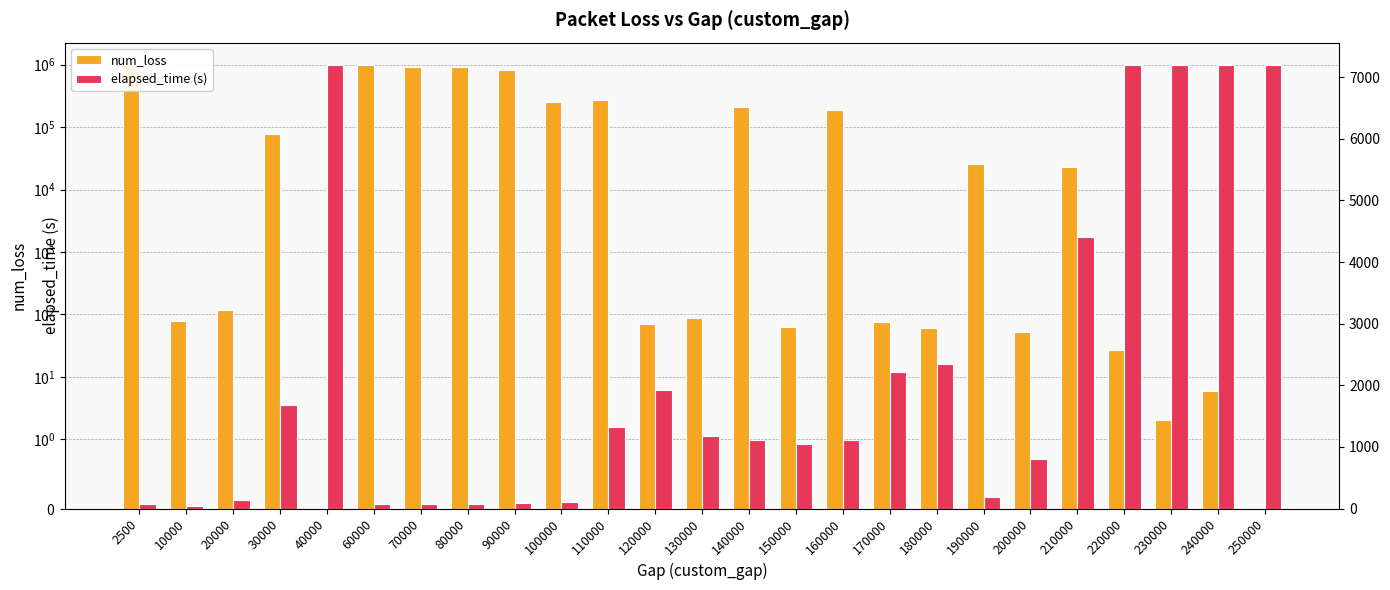

Reading left to right, list all the values displayed in this chart.

num_loss: 2500=990640.0	10000=79.0	20000=117.0	30000=76736.0	40000=0.0	60000=996603.0	70000=918166.0	80000=922339.0	90000=837298.0	100000=253756.0	110000=274419.0	120000=71.0	130000=87.0	140000=214054.0	150000=63.0	160000=189321.0	170000=76.0	180000=61.0	190000=25808.0	200000=53.0	210000=23357.0	220000=27.0	230000=2.0	240000=6.0	250000=0.0
elapsed_time (s): 2500=68.9	10000=44.2	20000=140.2	30000=1681.3	40000=7199.6	60000=69.2	70000=72.9	80000=81.3	90000=90.5	100000=100.1	110000=1320.0	120000=1920.0	130000=1170.0	140000=1120.0	150000=1050.0	160000=1120.0	170000=2210.0	180000=2340.0	190000=190.0	200000=800.0	210000=4410.0	220000=7199.0	230000=7199.9	240000=7200.0	250000=7199.9